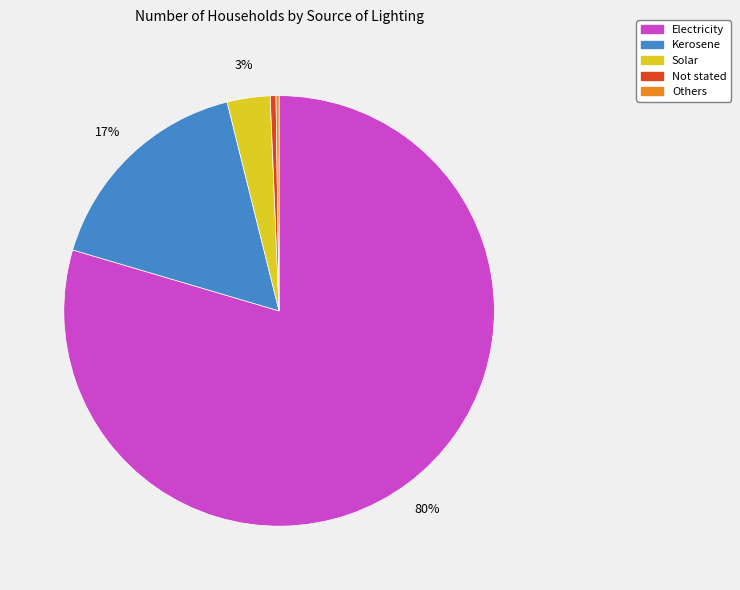

True or false: Electricity accounts for 80% of the total.

True